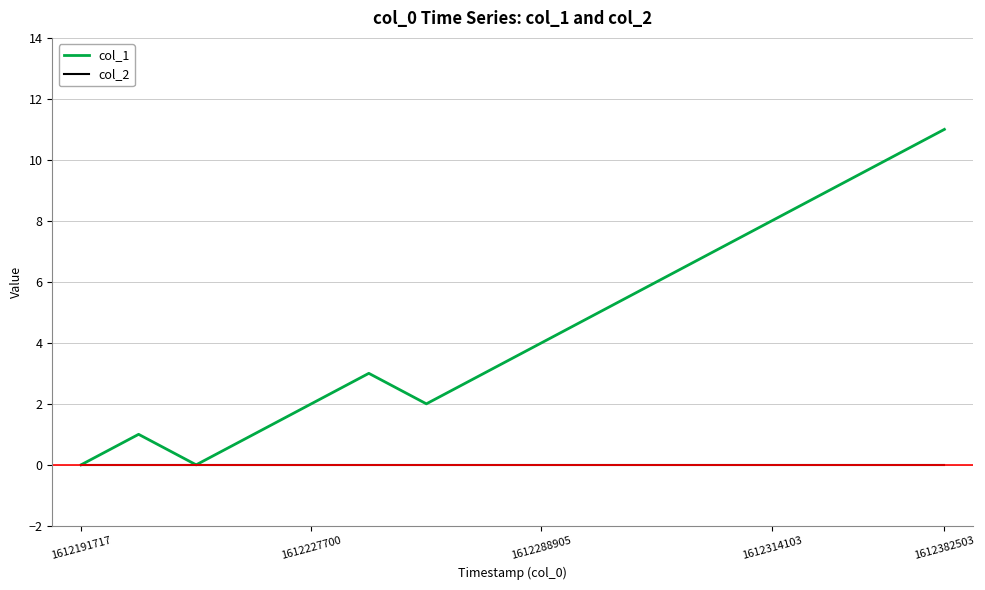

Which series has the largest total across all categories?

col_1